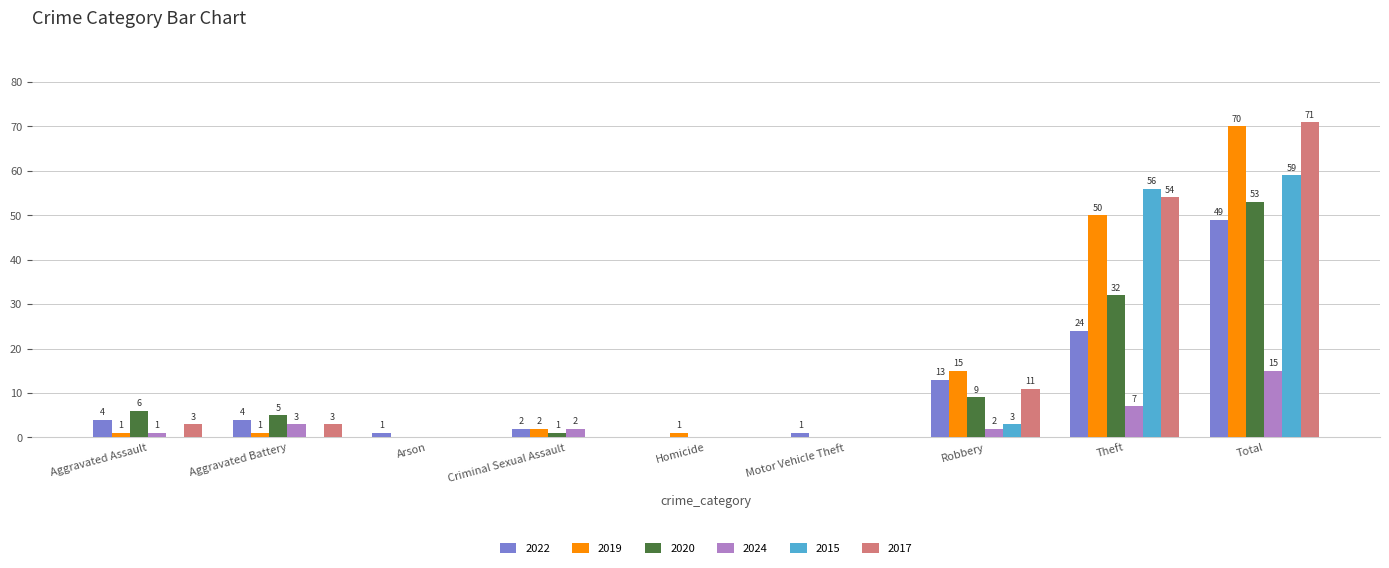

Which series changed the most between Homicide and Robbery?

2019